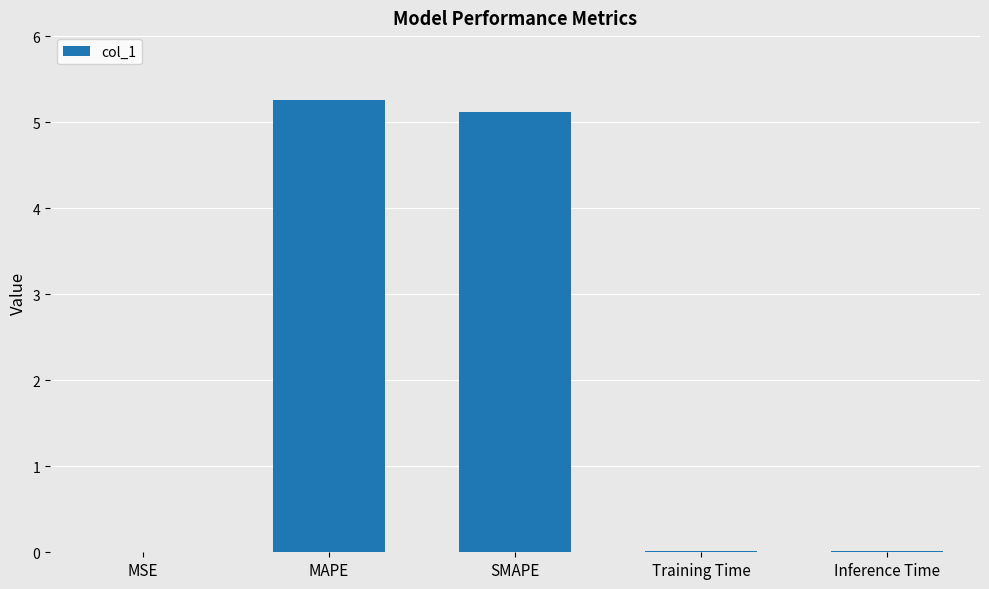

Which has a higher value, MAPE or Training Time?

MAPE